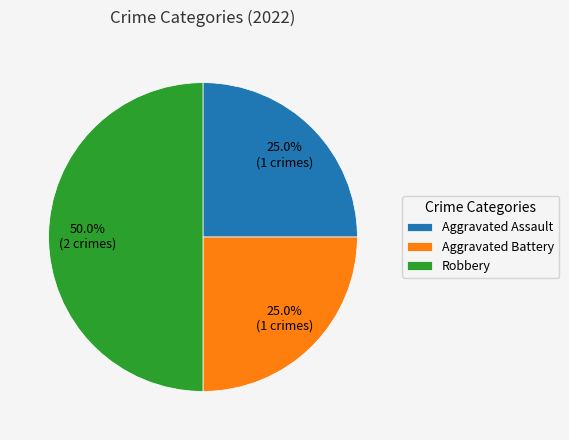

Is Aggravated Battery the majority of the pie?

No